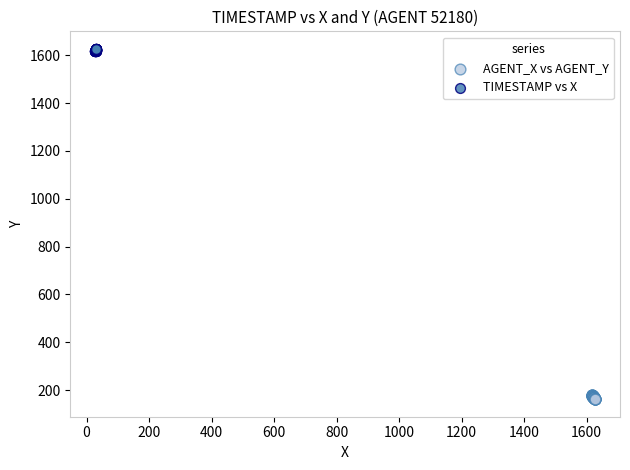

Which series reaches the minimum Y coordinate?

AGENT_X vs AGENT_Y